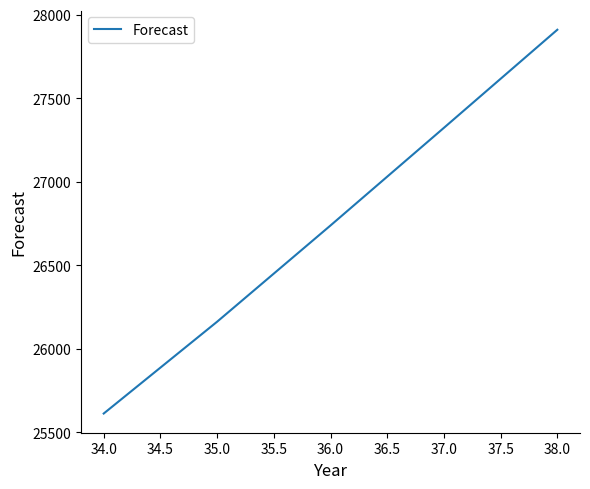

True or false: the data has more than 0 interior local peaks.

False